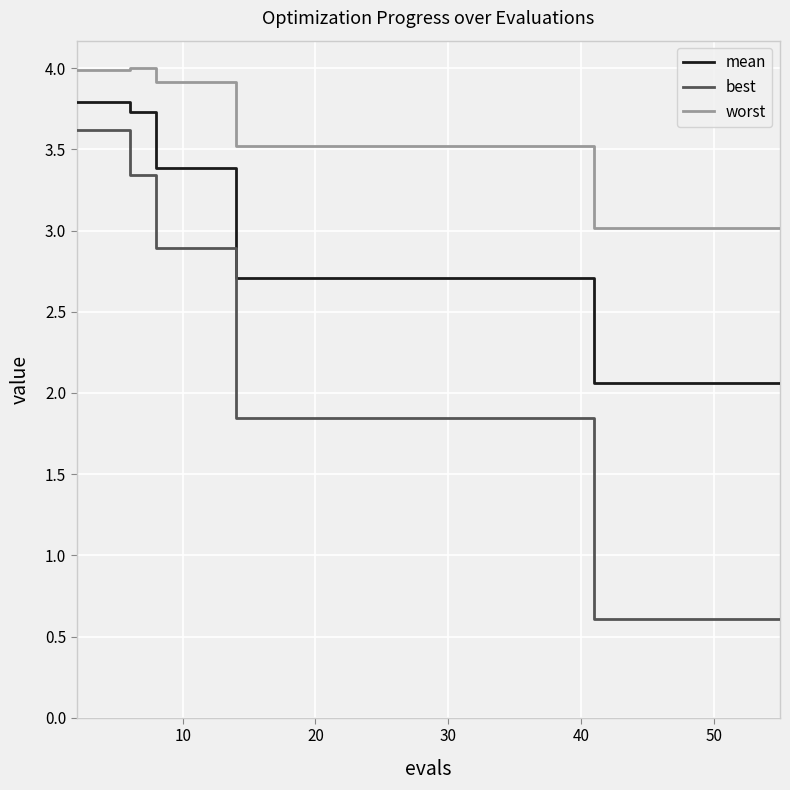

Count the best values in the range 0 to 1.

10